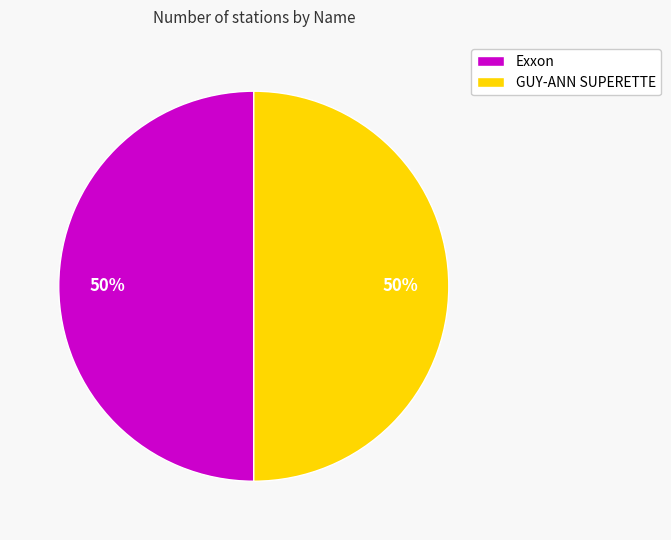

Approximately how many times larger is the value at GUY-ANN SUPERETTE compared to Exxon?

1.0